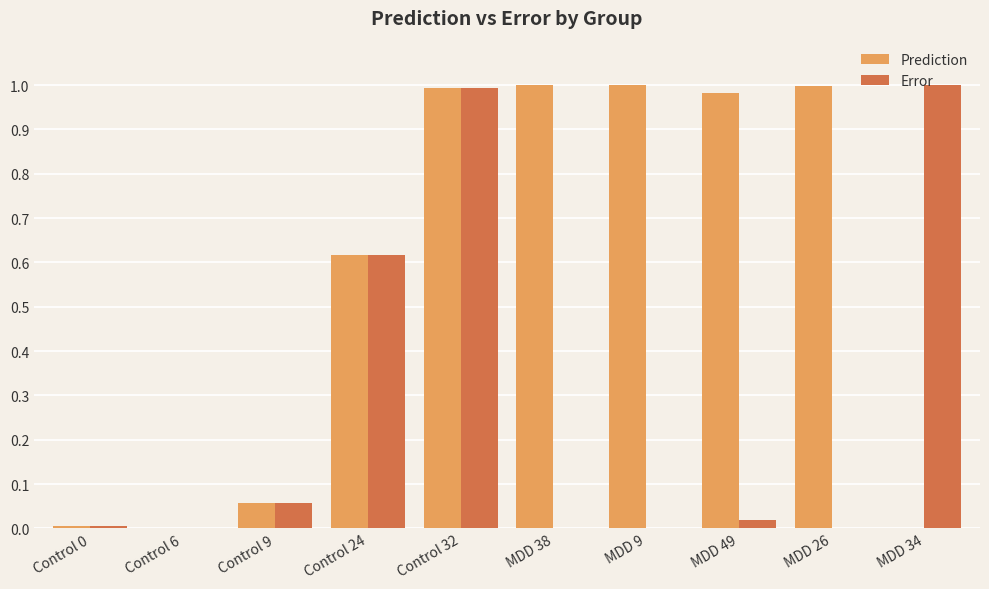

What is the sum of all Prediction values?

5.7